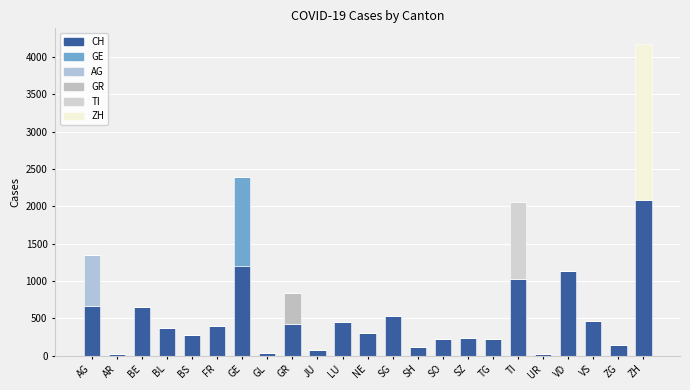

Is it true that CH equals 30 at UR?

True